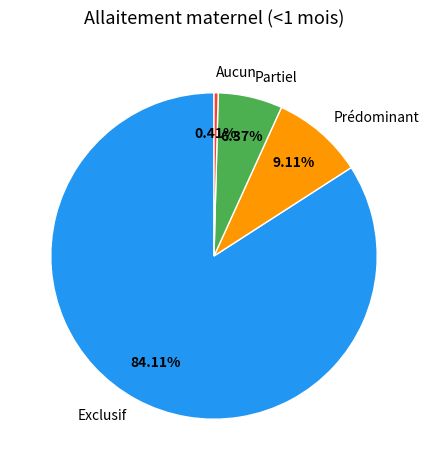

Do Aucun and Exclusif together represent more than half of the pie?

Yes